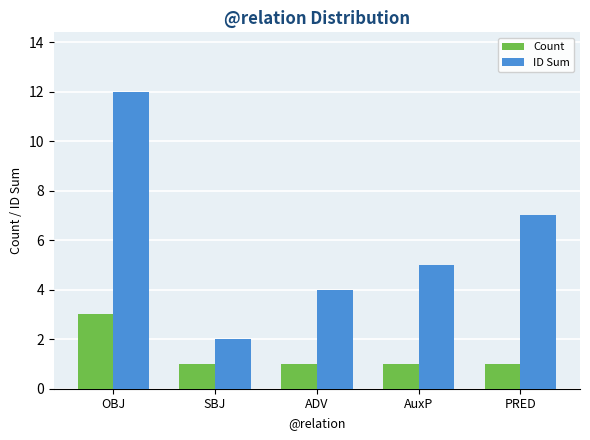

How many distinct data groups are displayed?

2